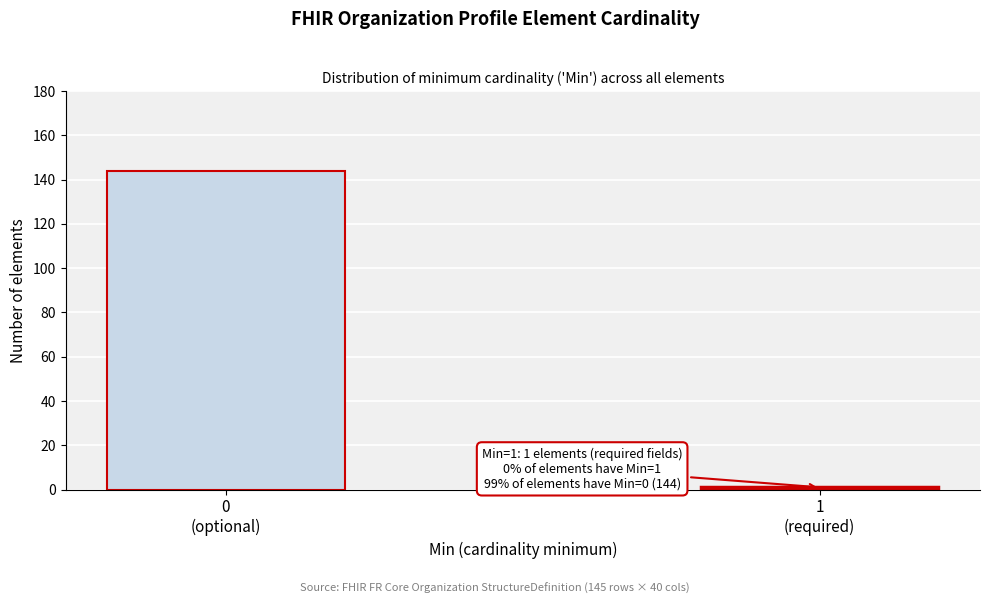

Reading left to right, list all the values displayed in this chart.

144	1